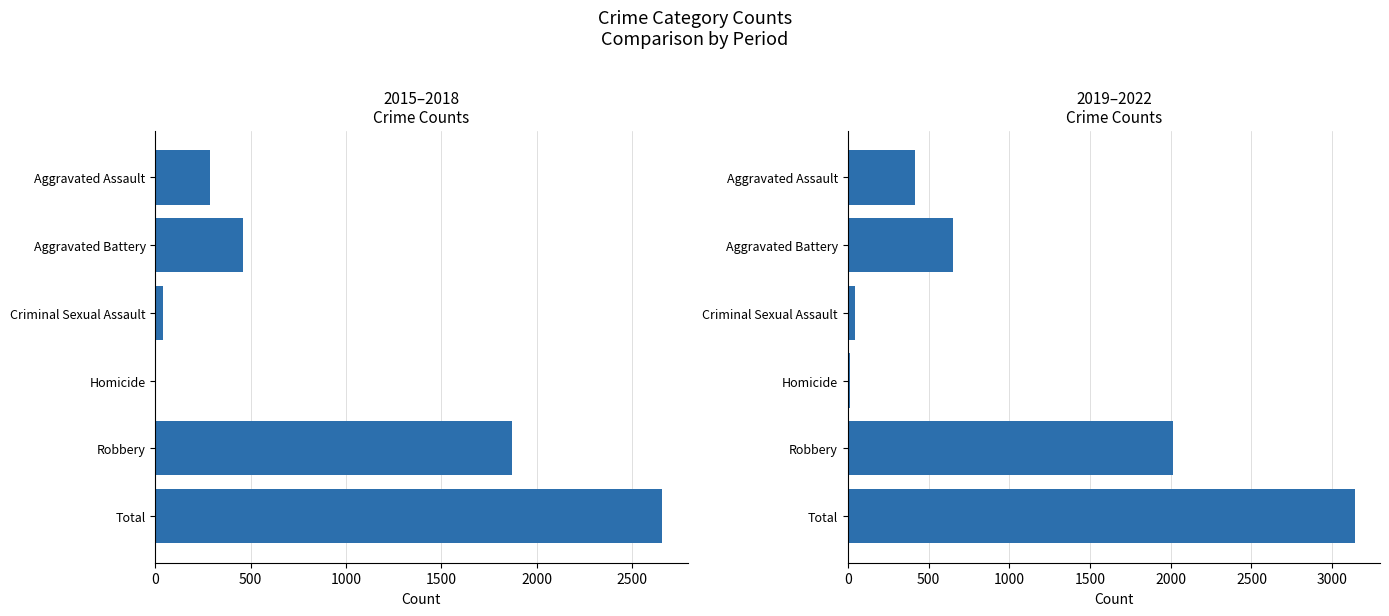

Count the number of categories in the chart.

6